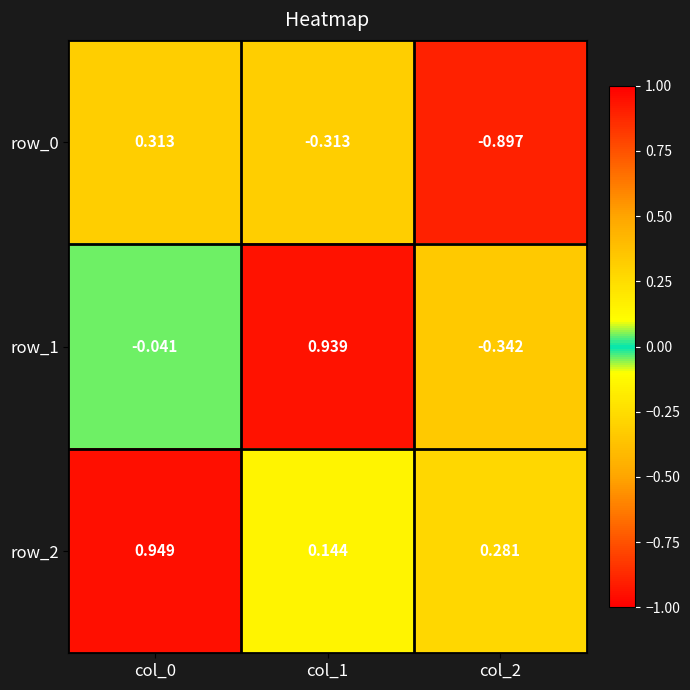

Is the value of row_0 at col_1 greater than the value of row_2 at col_2?

No